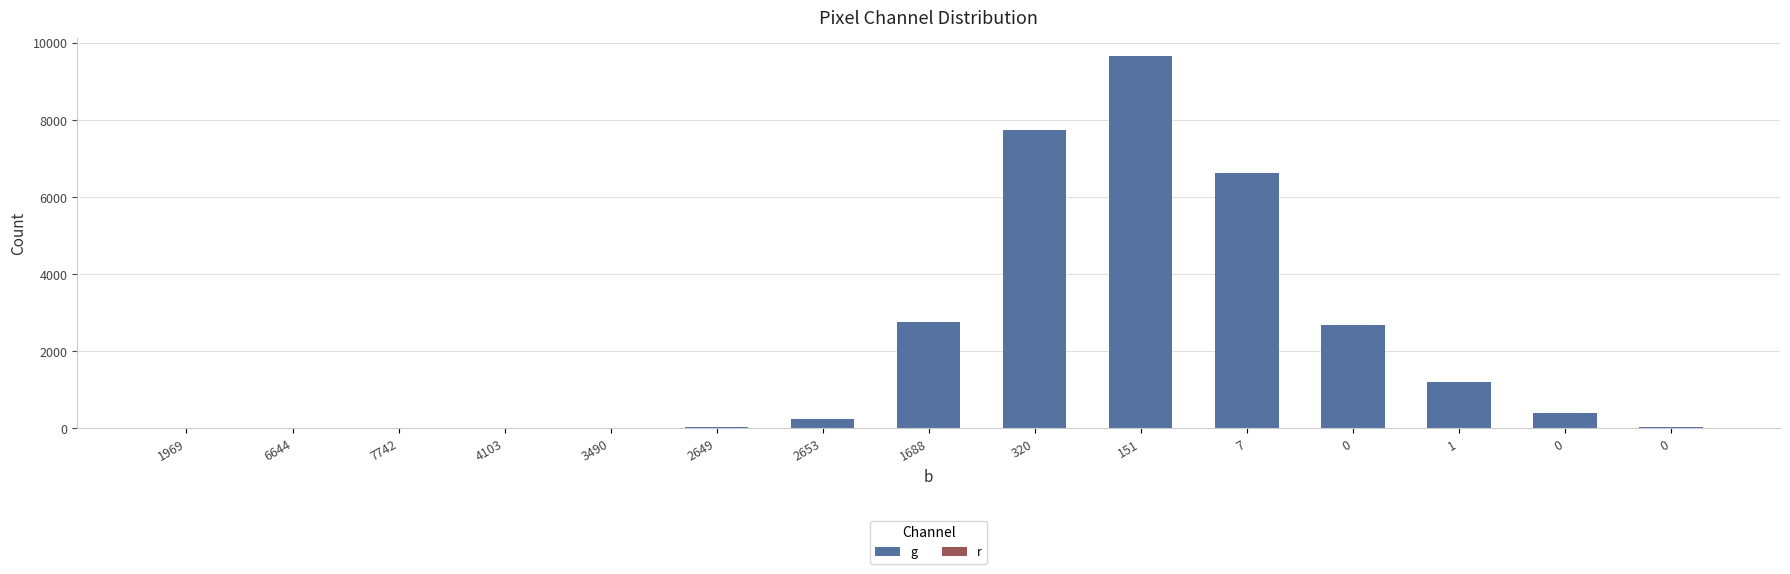

What is the label of the 8th bar from the left?

1688